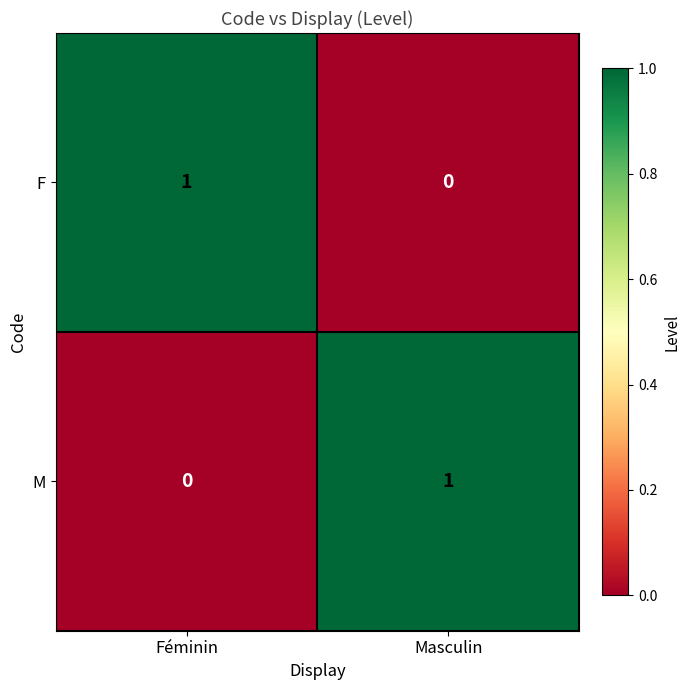

At how many categories does at least one series exceed 0?

2